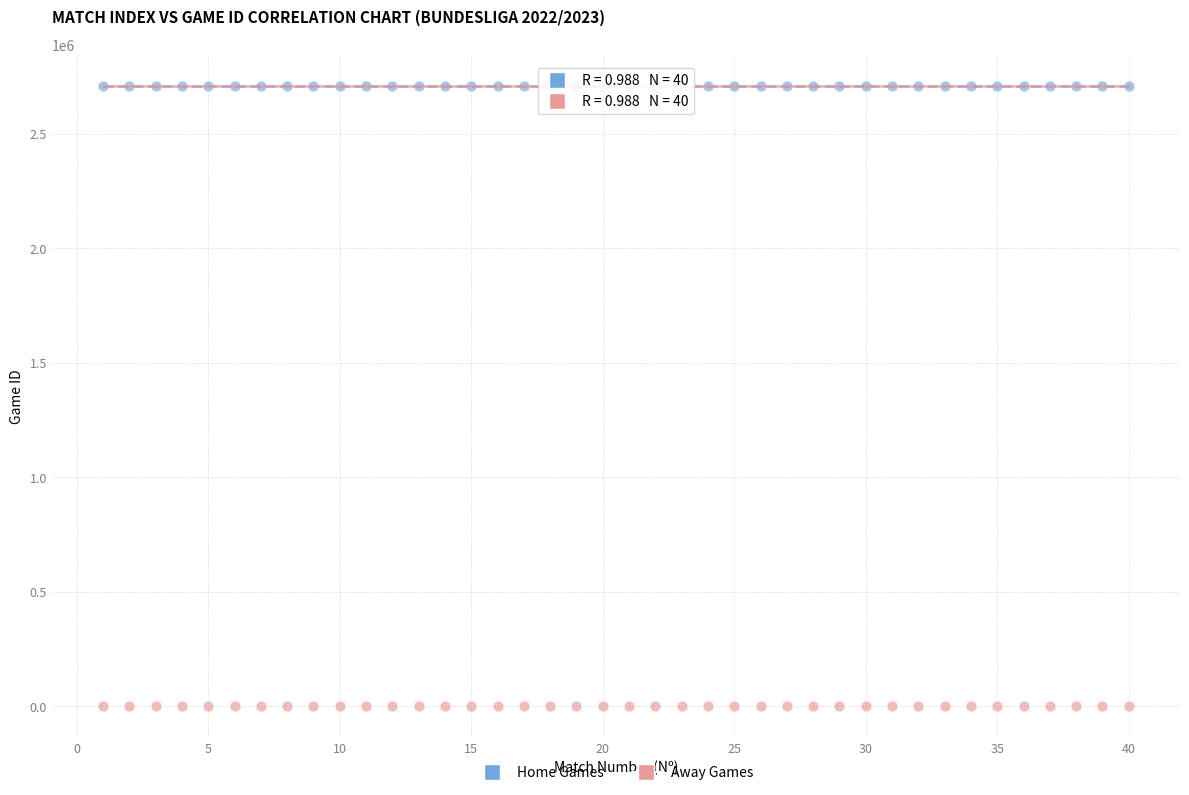

Which series contains the lowest Y value?

Away Games